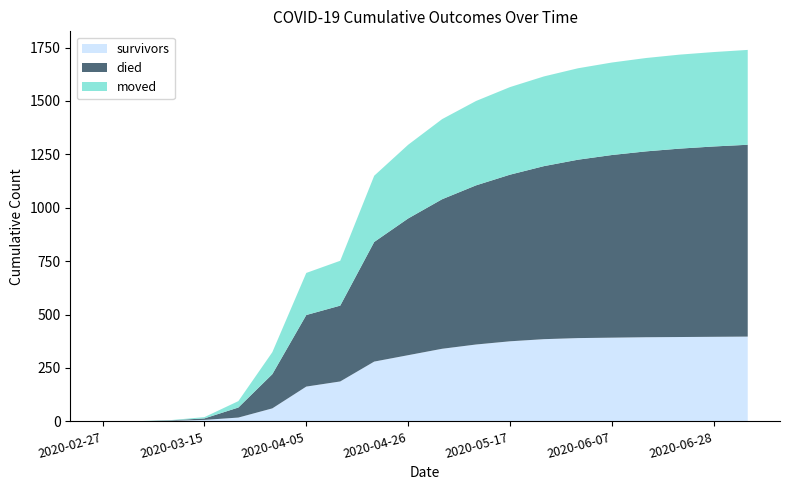

Reading left to right, extract all data points from this chart.

survivors: 0	1	3	7	18	61	163	230	280	310	340	360	375	385	390	392	394	395	396	397
died: 0	0	2	7	47	160	335	450	560	640	700	745	780	810	835	855	870	882	891	898
moved: 0	1	1	6	30	103	197	260	310	345	375	395	410	420	428	433	437	440	442	444